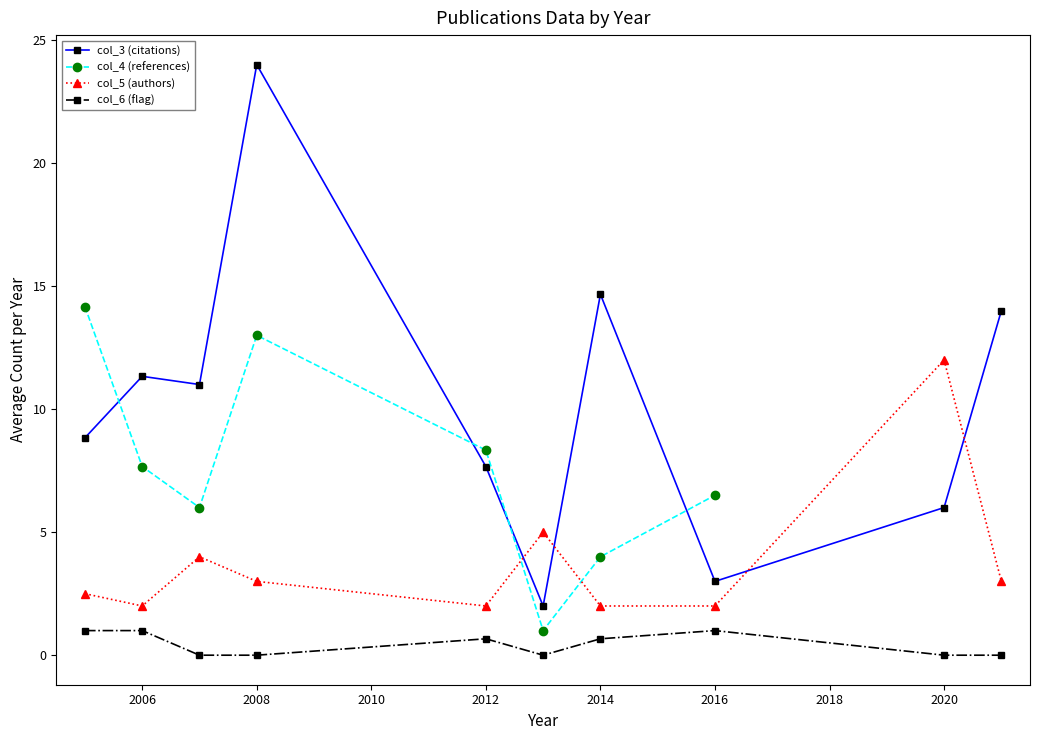

How many interior local peaks does the col_5 (authors) series have?

3